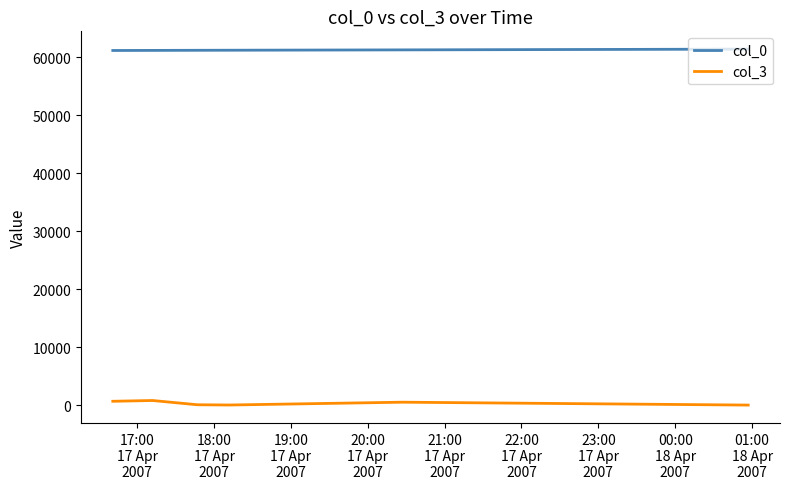

List the series in order of their peak value, lowest first.

col_3, col_0